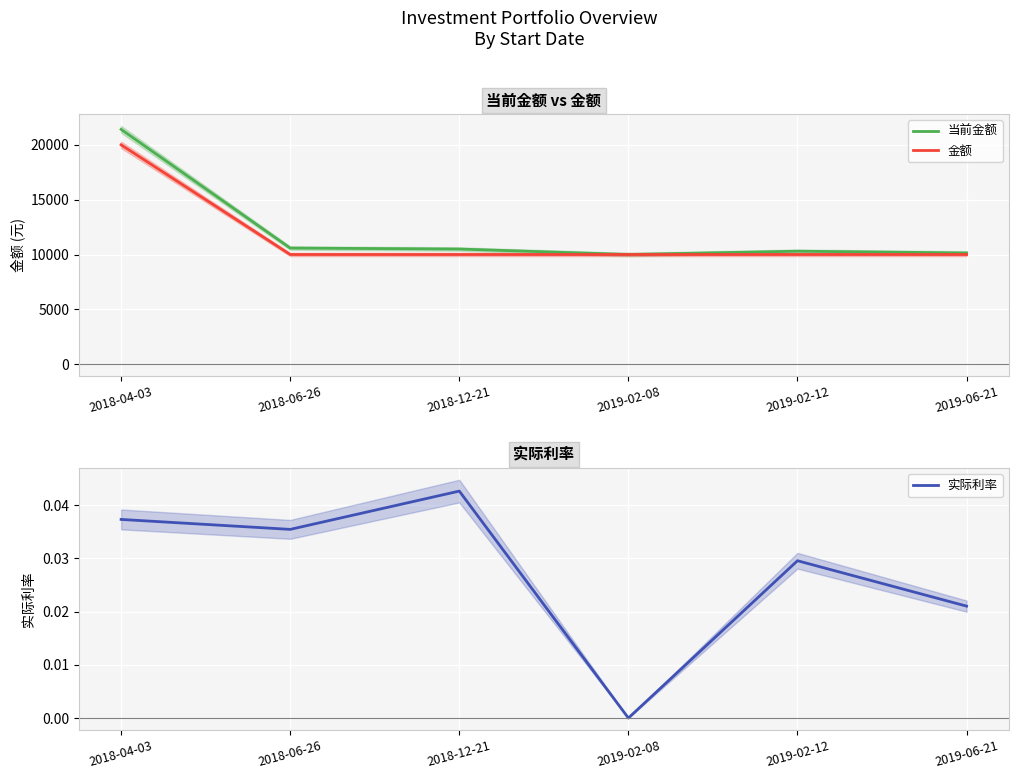

The value of 金额 at 2018-04-03 is 20000.0. True or false?

True